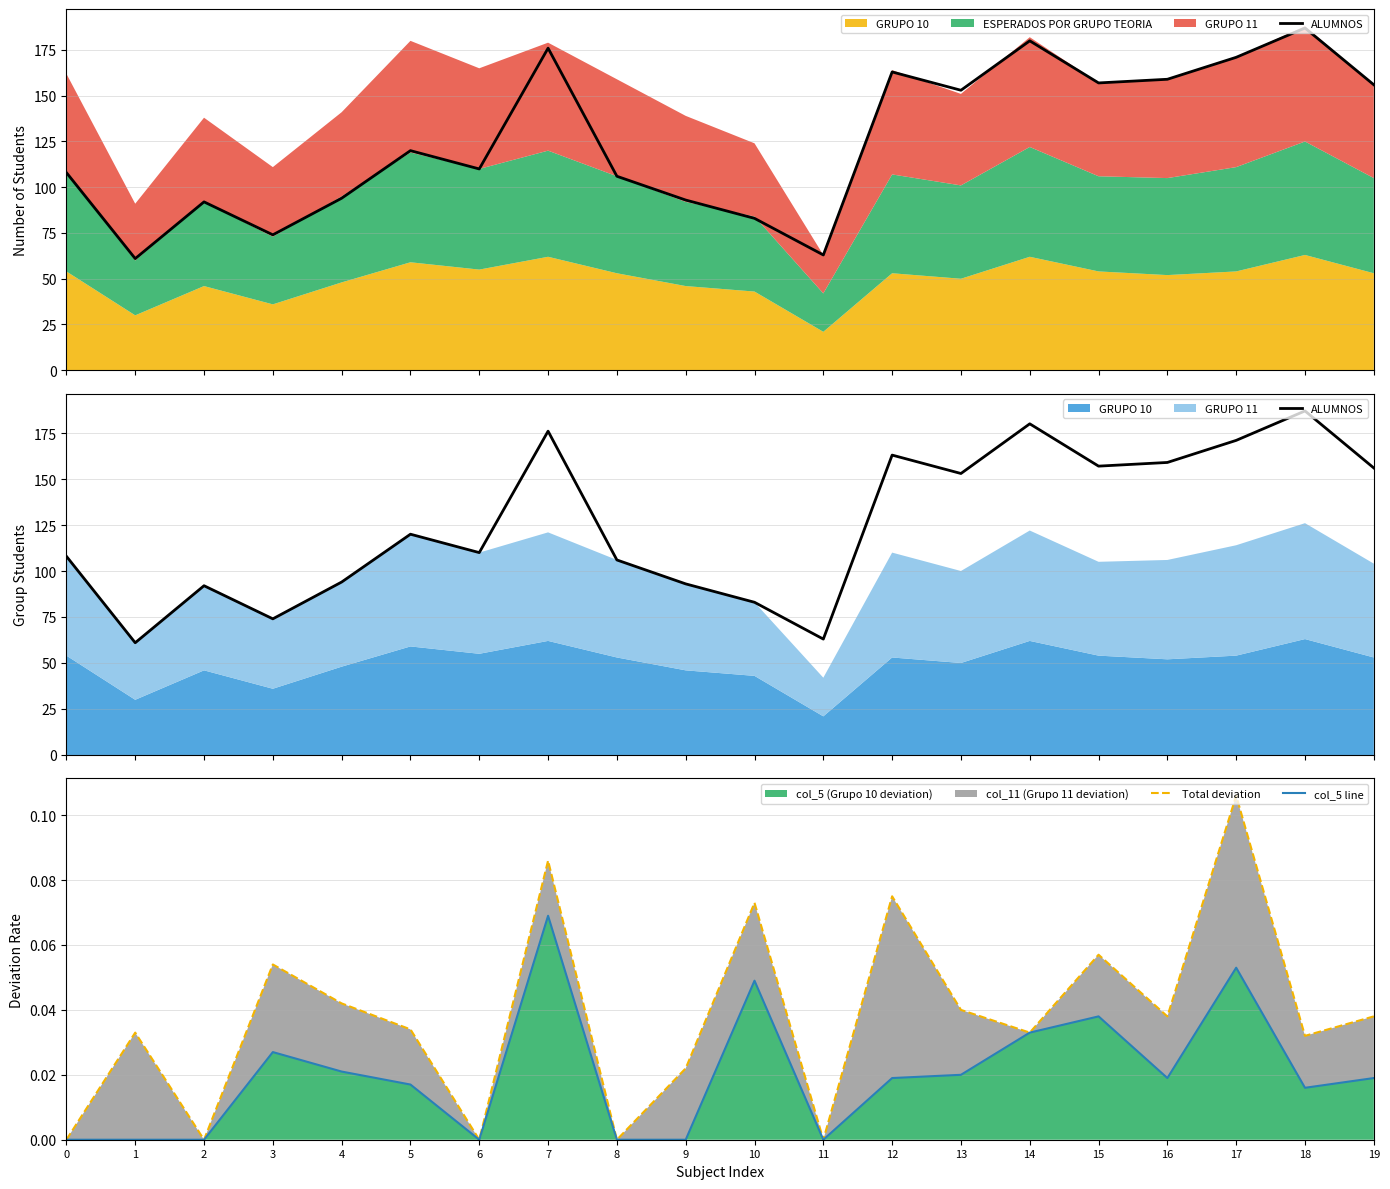

Reading left to right, what are all the values shown in this chart?

ALUMNOS: 108.0	61.0	92.0	74.0	94.0	120.0	110.0	176.0	106.0	93.0	83.0	63.0	163.0	153.0	180.0	157.0	159.0	171.0	187.0	156.0
Total deviation: 0.0	0.0	0.0	0.1	0.0	0.0	0.0	0.1	0.0	0.0	0.1	0.0	0.1	0.0	0.0	0.1	0.0	0.1	0.0	0.0
col_5 line: 0.0	0.0	0.0	0.0	0.0	0.0	0.0	0.1	0.0	0.0	0.0	0.0	0.0	0.0	0.0	0.0	0.0	0.1	0.0	0.0